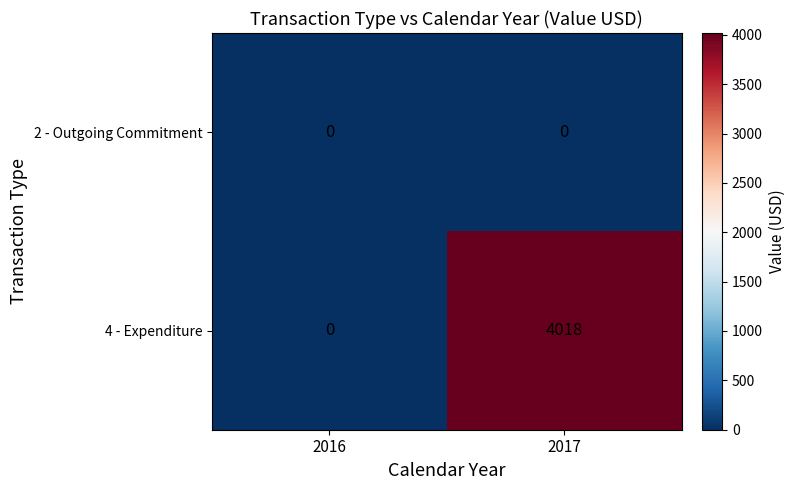

At which label is 4 - Expenditure closest to 2009?

2016